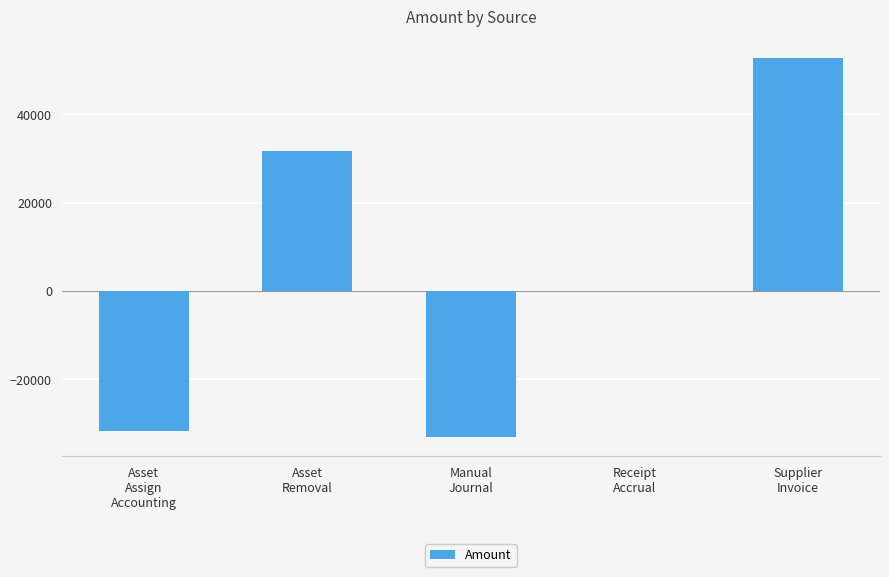

What is the sum of all values?

19513.5